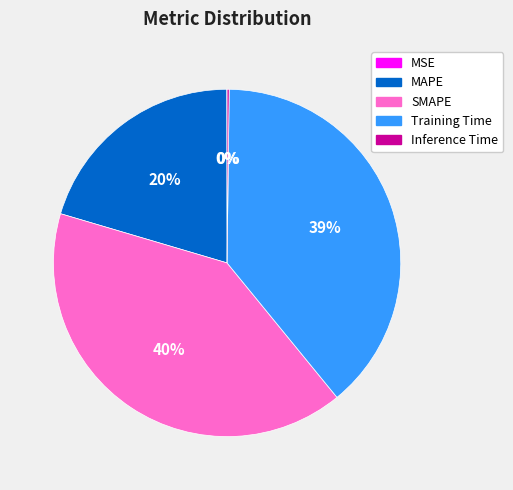

Which category has the biggest portion of the pie?

SMAPE